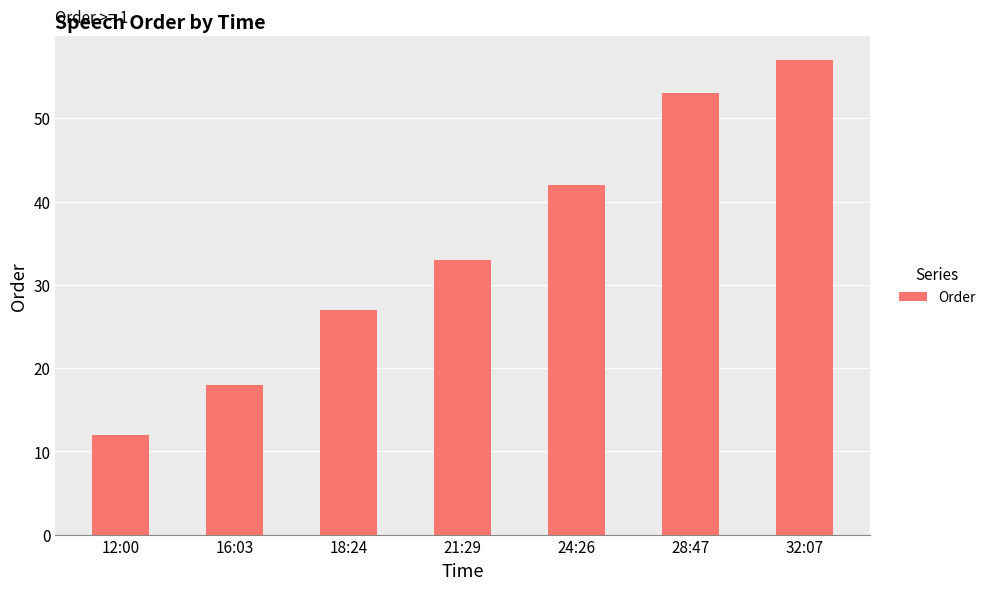

Are the bars horizontal?

No